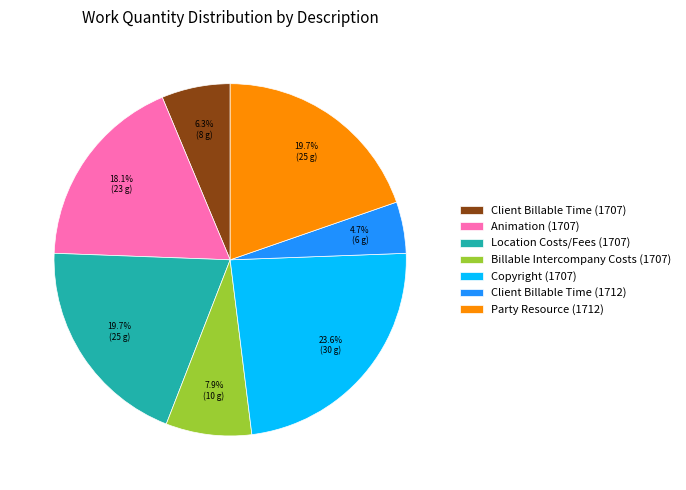

What is the smallest slice in the pie chart?

Client Billable Time (1712)